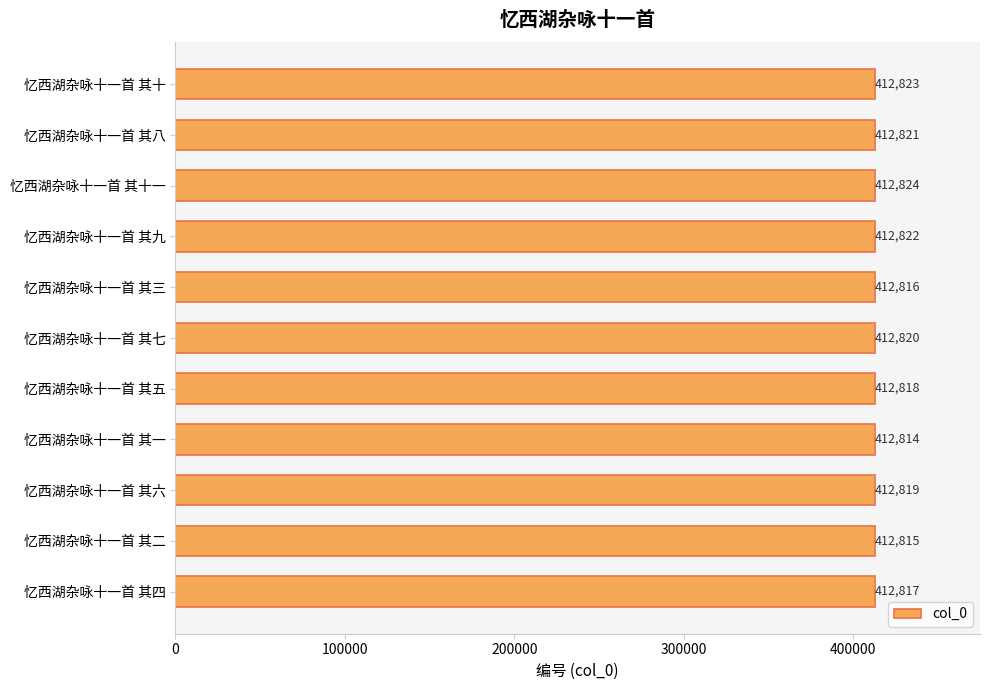

Reading bottom to top, transcribe all the data shown in this chart.

412817	412815	412819	412814	412818	412820	412816	412822	412824	412821	412823